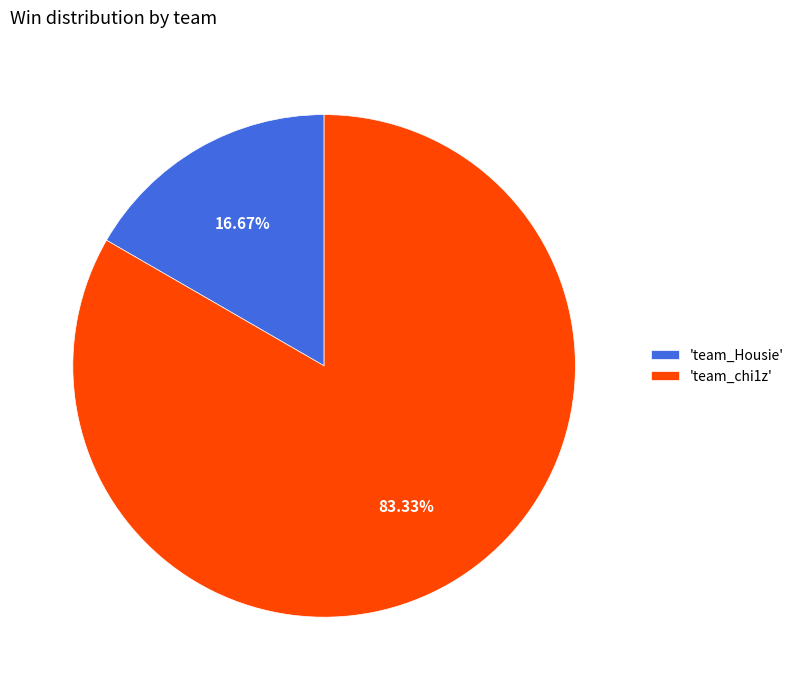

Which slice is the smallest?

'team_Housie'